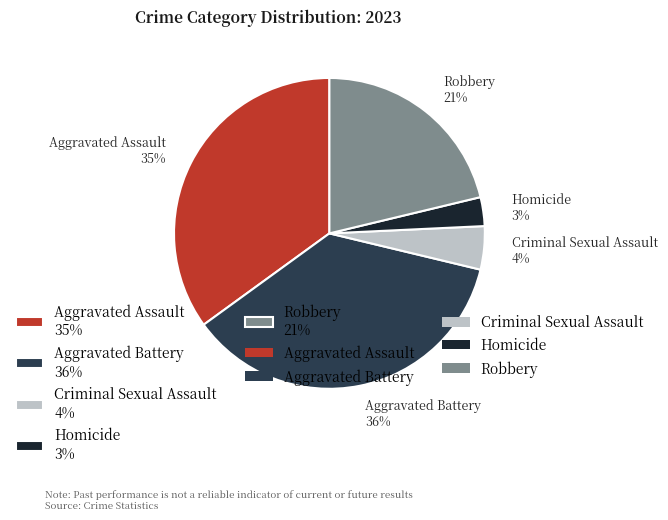

To the nearest percent, what portion does Aggravated Assault represent?

35%